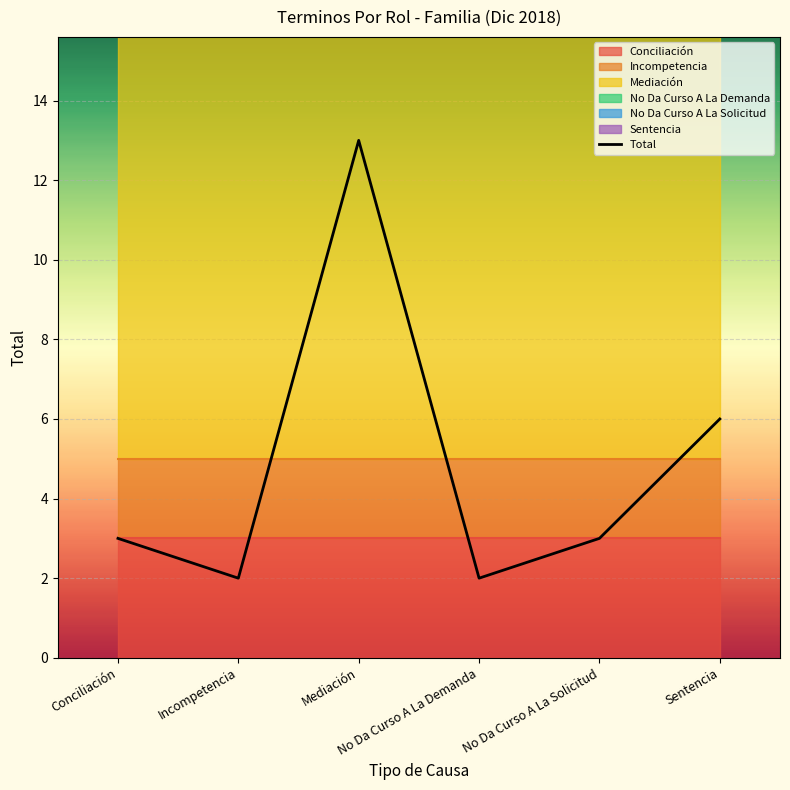

At which label does the data first exceed 3?

Mediación